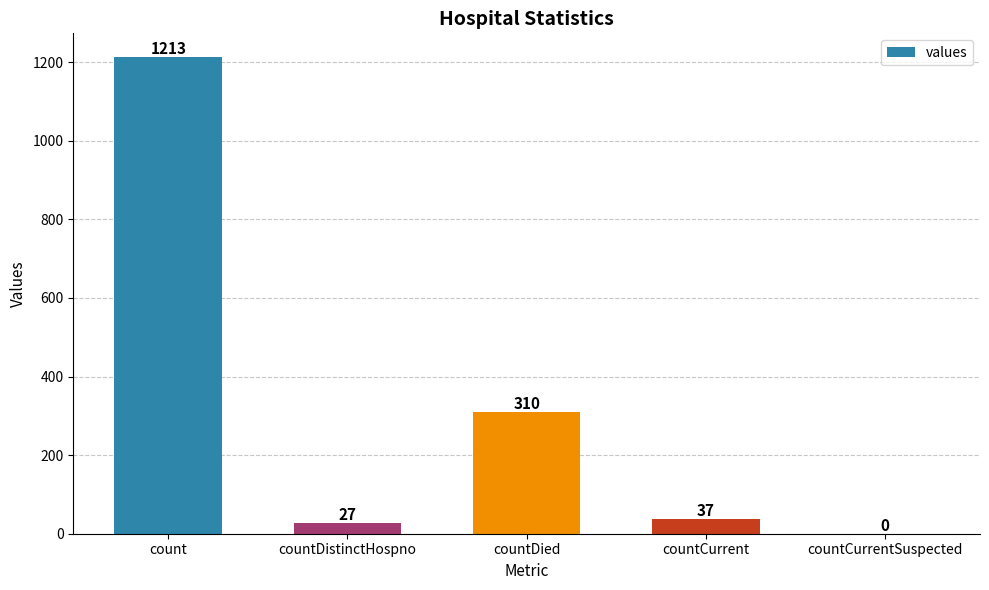

What is the greatest value displayed?

1213